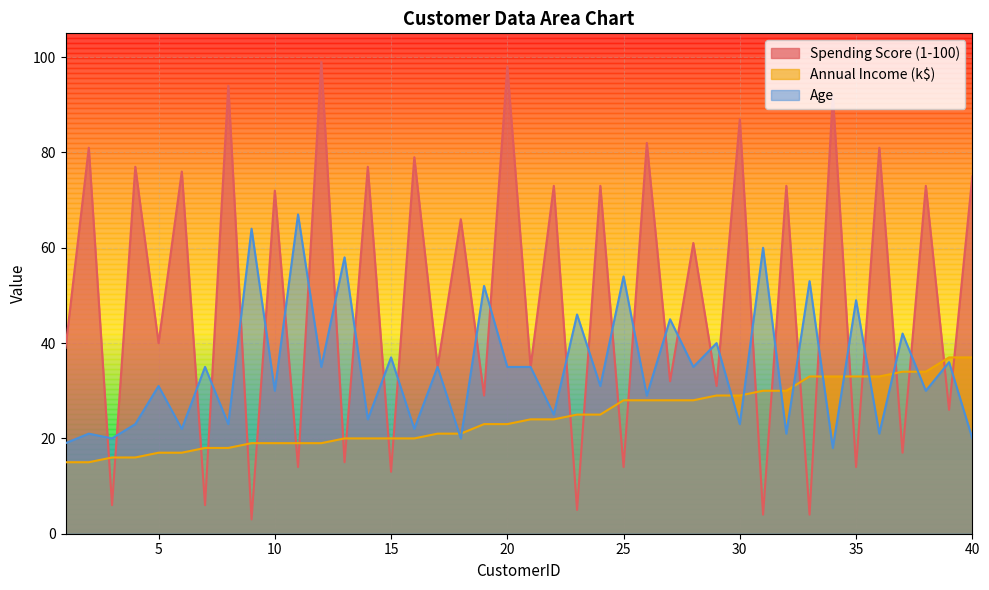

What is the minimum value for Annual Income (k$)?

15